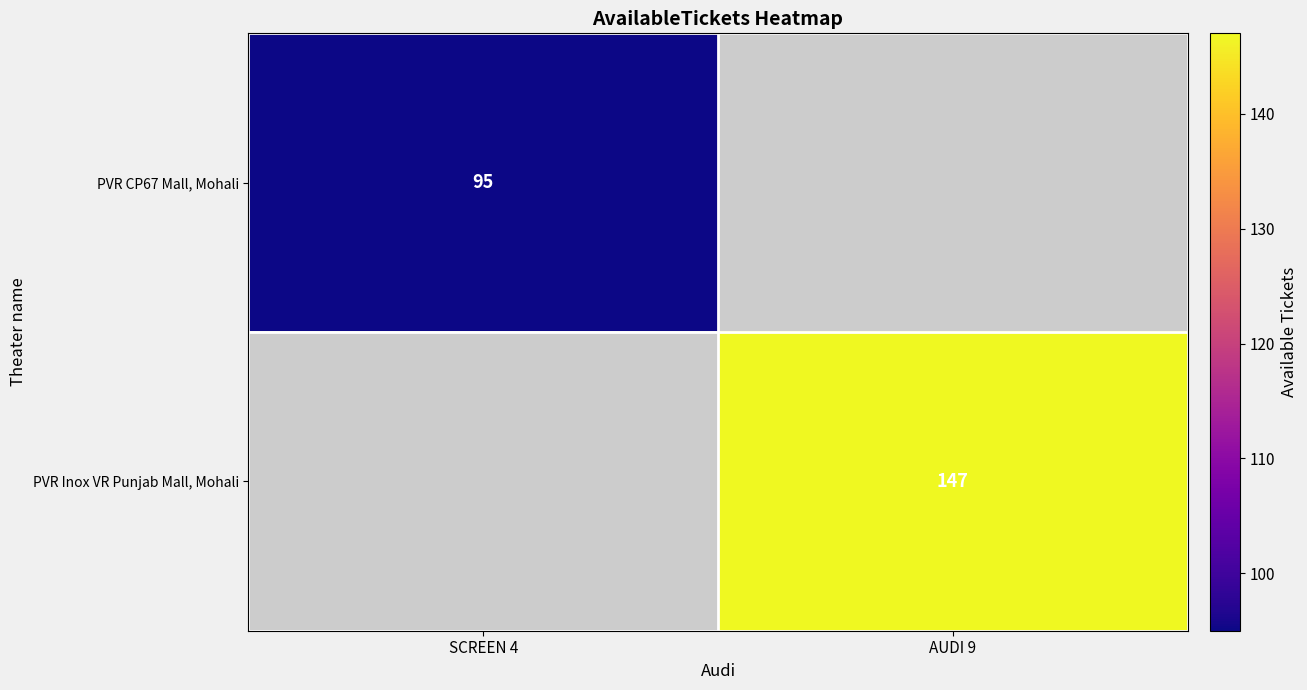

The PVR Inox VR Punjab Mall, Mohali series shows 147 at AUDI 9. True or false?

True